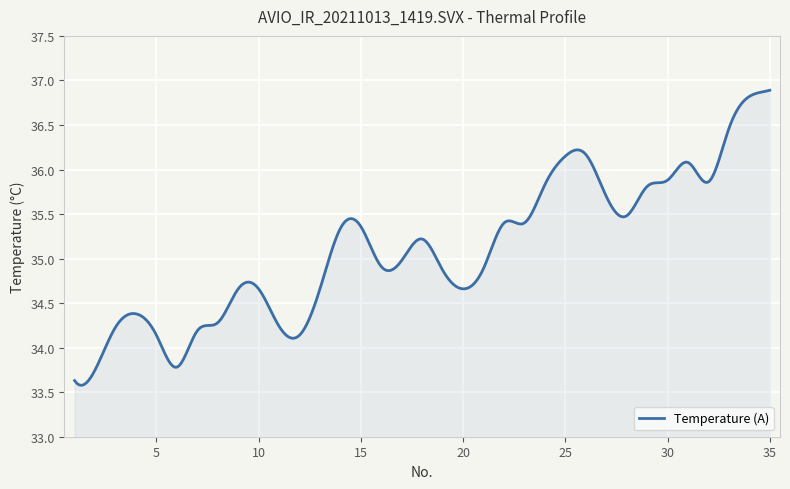

What is the minimum value shown in the chart?

33.6